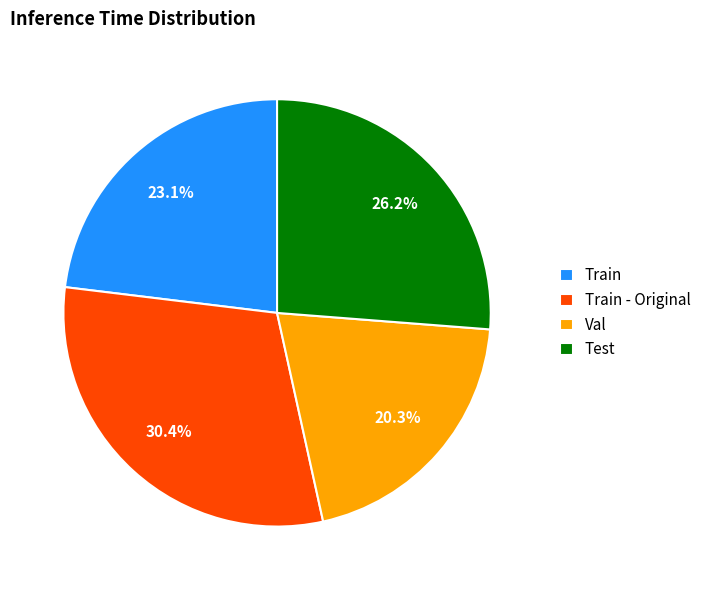

Rank the categories by value from lowest to highest.

Val, Train, Test, Train - Original